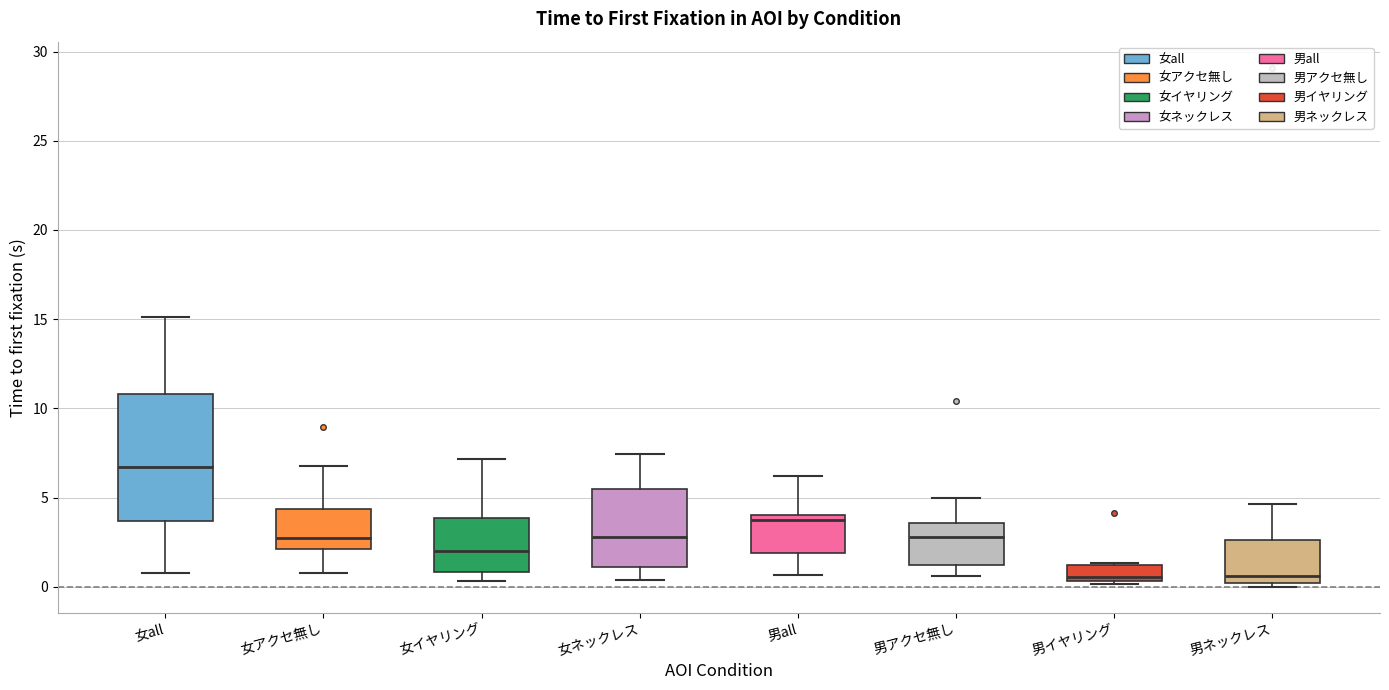

Comparing the boxes themselves (not the whiskers), which one is the tallest?

女all